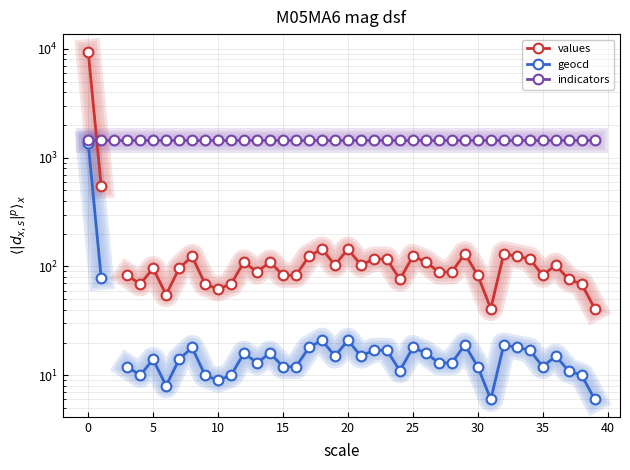

How many values in the geocd series exceed 14?

19